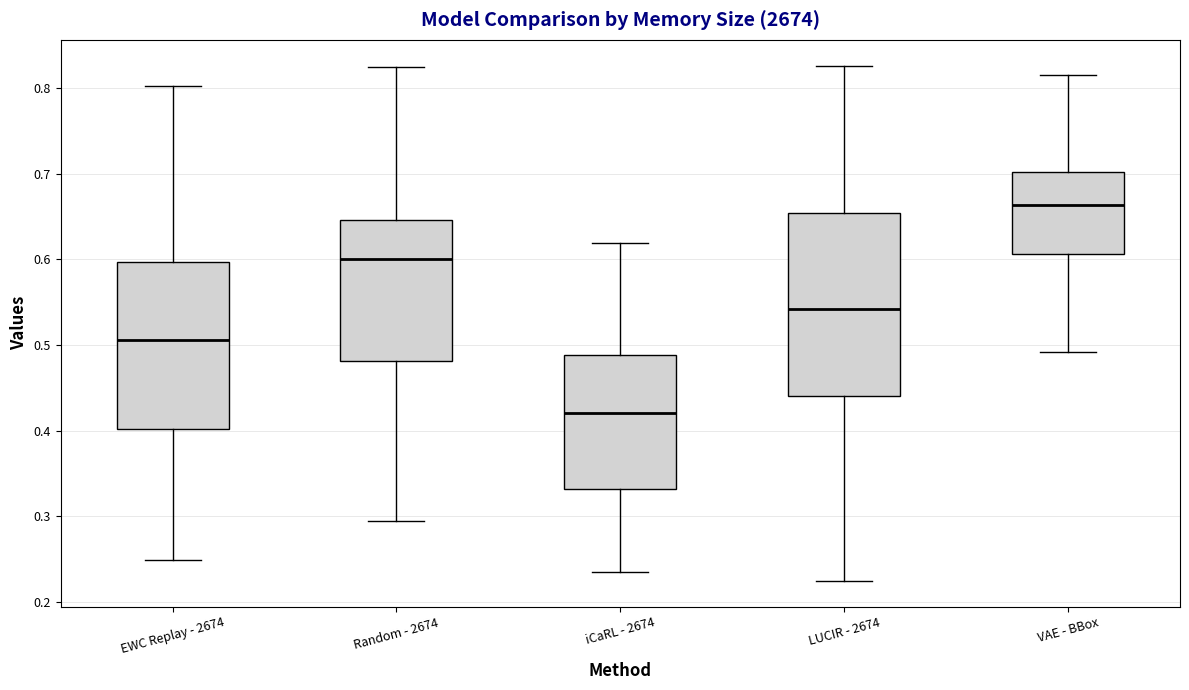

Reading left to right, read every box against the y-axis: the position of its median line, the range the box covers, and the ends of its whiskers. The values are not printed on the chart, so give them approximately, as read against the axis.

EWC Replay - 2674: median 0.51, box 0.40 to 0.60, whiskers 0.25 to 0.80
Random - 2674: median 0.60, box 0.48 to 0.65, whiskers 0.30 to 0.82
iCaRL - 2674: median 0.42, box 0.33 to 0.49, whiskers 0.24 to 0.62
LUCIR - 2674: median 0.54, box 0.44 to 0.65, whiskers 0.22 to 0.83
VAE - BBox: median 0.66, box 0.61 to 0.70, whiskers 0.49 to 0.82